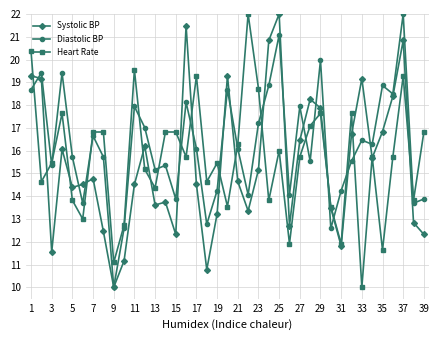

What is the minimum value for Systolic BP?

10.0